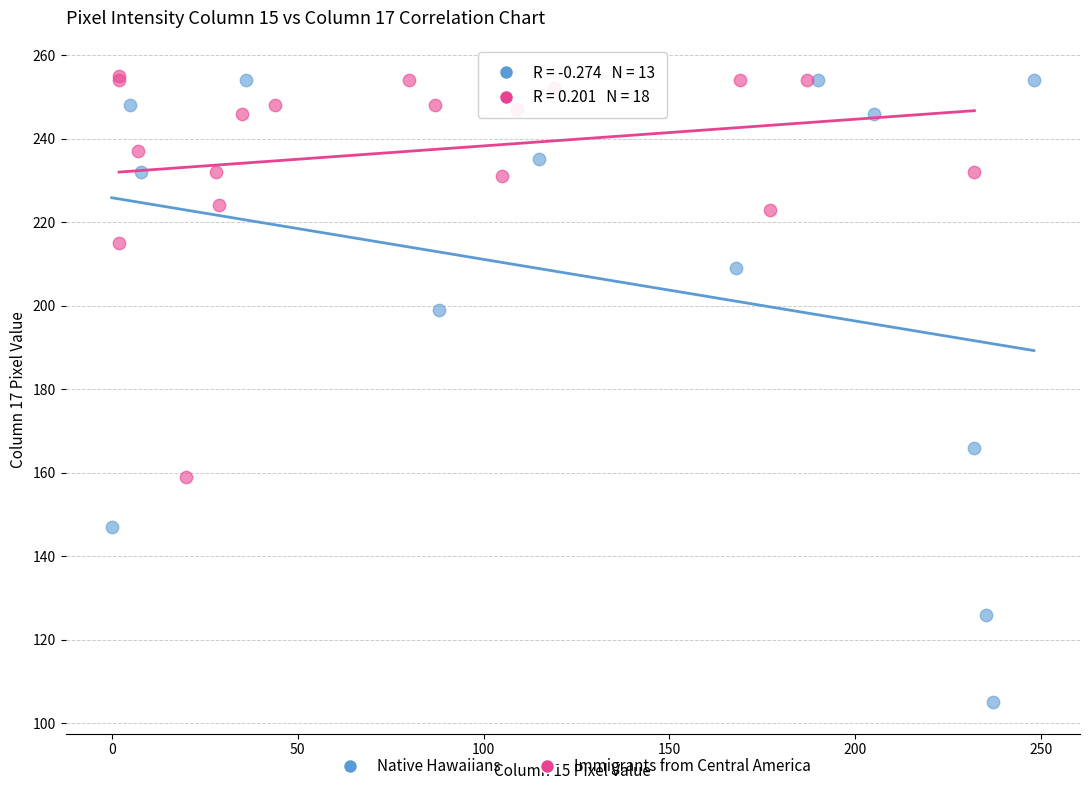

Which series has the widest spread of Y values?

Native Hawaiians